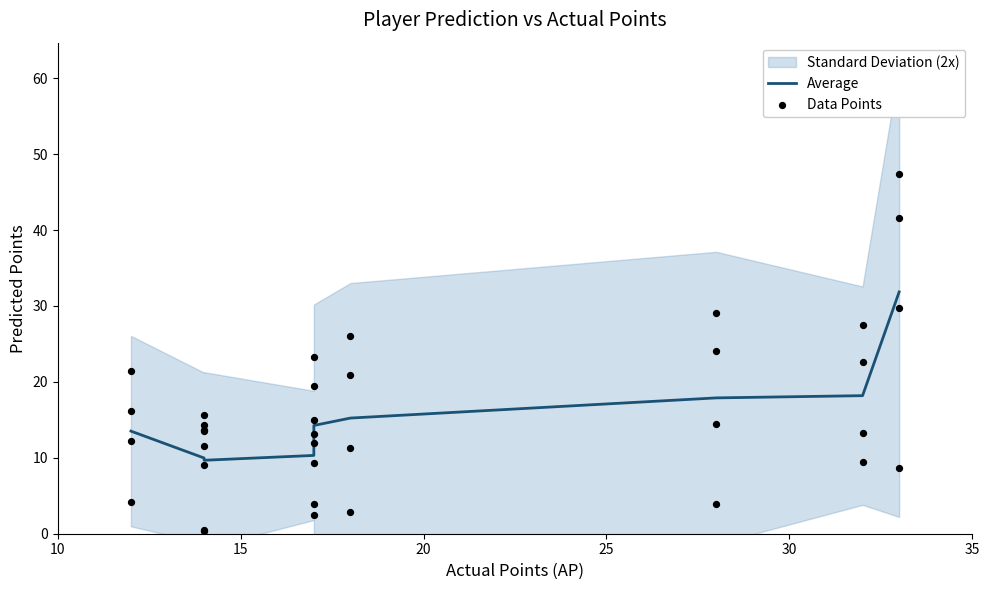

Approximately how many times larger is the value at 15 compared to 20?

1.0